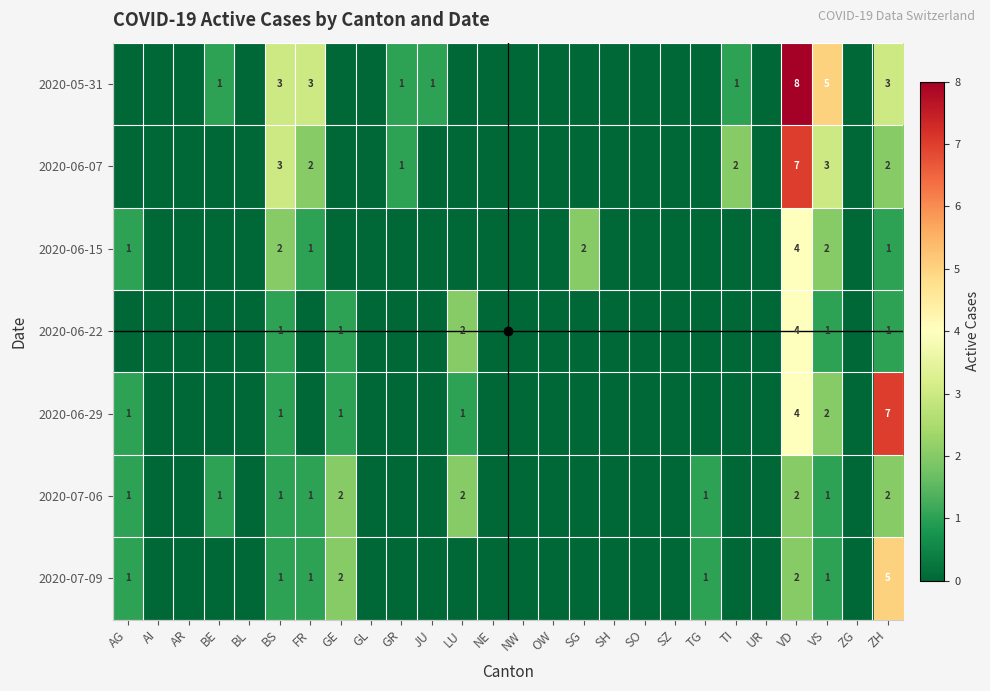

Rank the series at UR from highest to lowest value.

2020-05-31, 2020-06-07, 2020-06-15, 2020-06-22, 2020-06-29, 2020-07-06, 2020-07-09